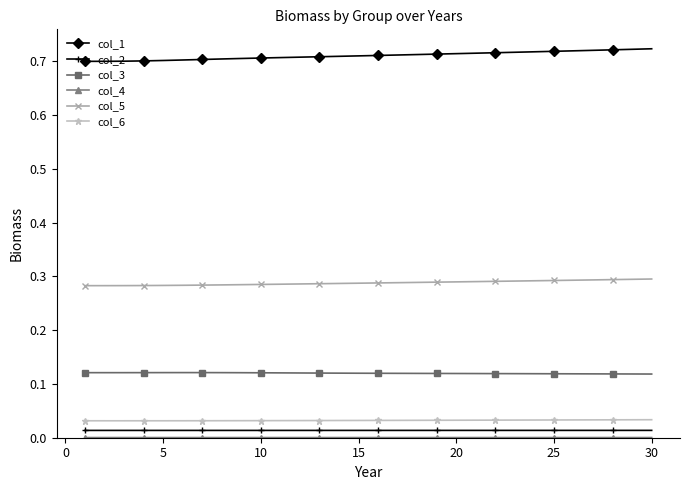

What is the sum of all col_1 values?

21.3